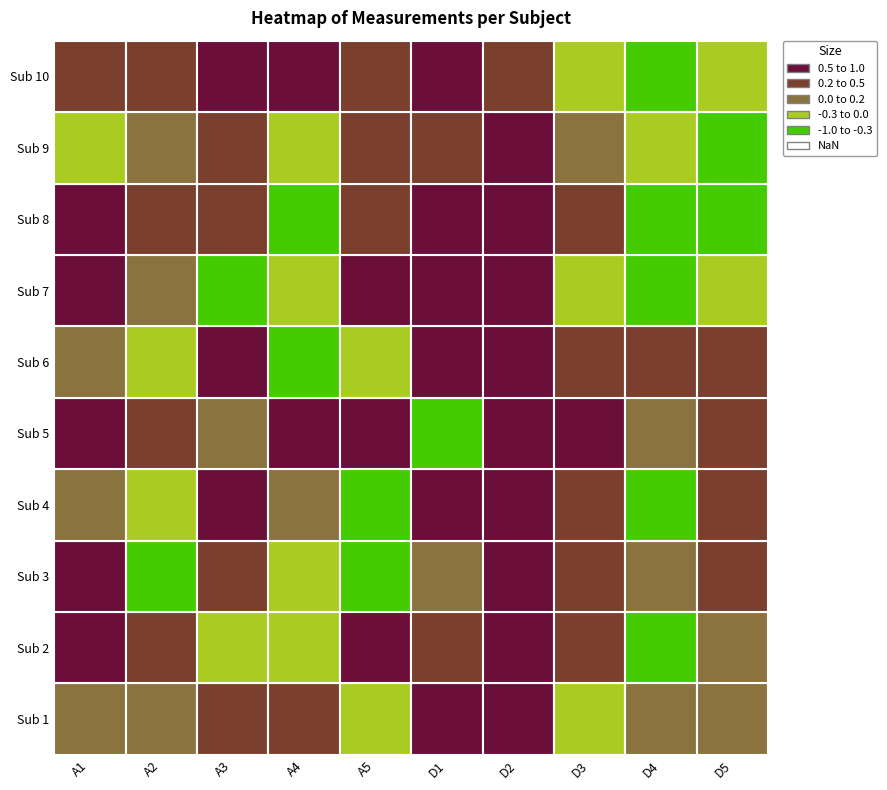

Which series has the largest range (max minus min)?

7